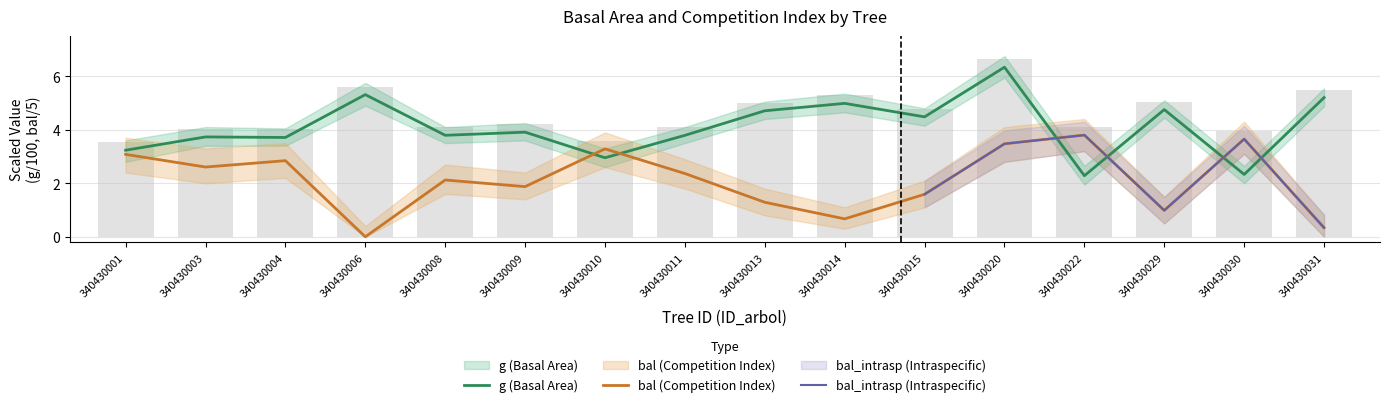

Are the bars horizontal?

No